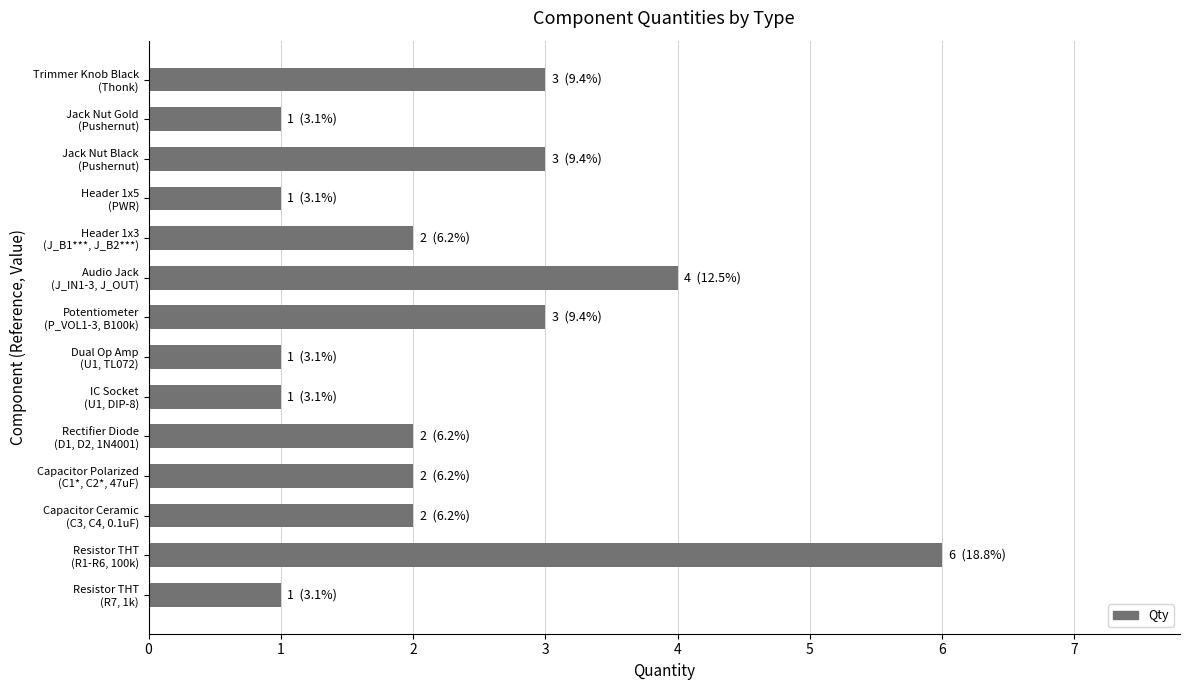

What is the maximum value shown in the chart?

6